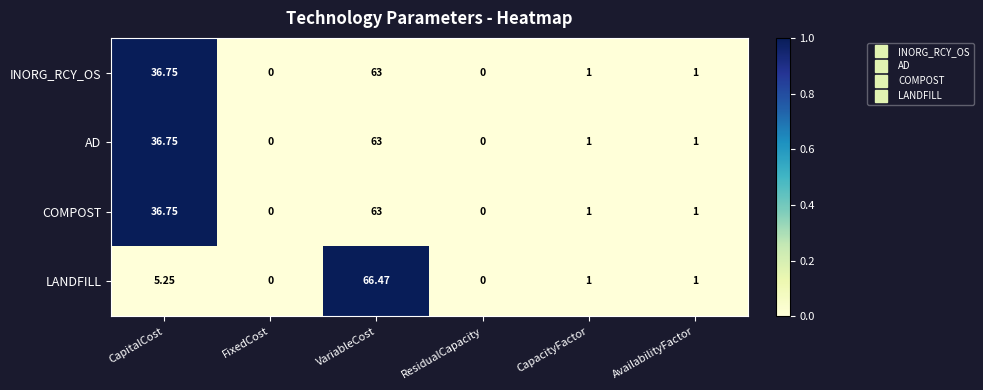

Which series changed the most between VariableCost and CapacityFactor?

LANDFILL